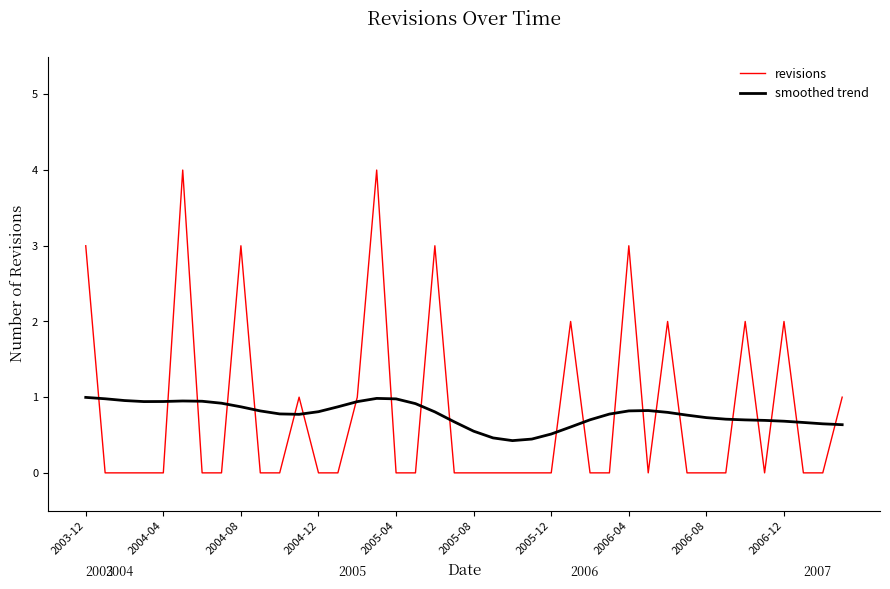

What is the maximum value for revisions?

4.0